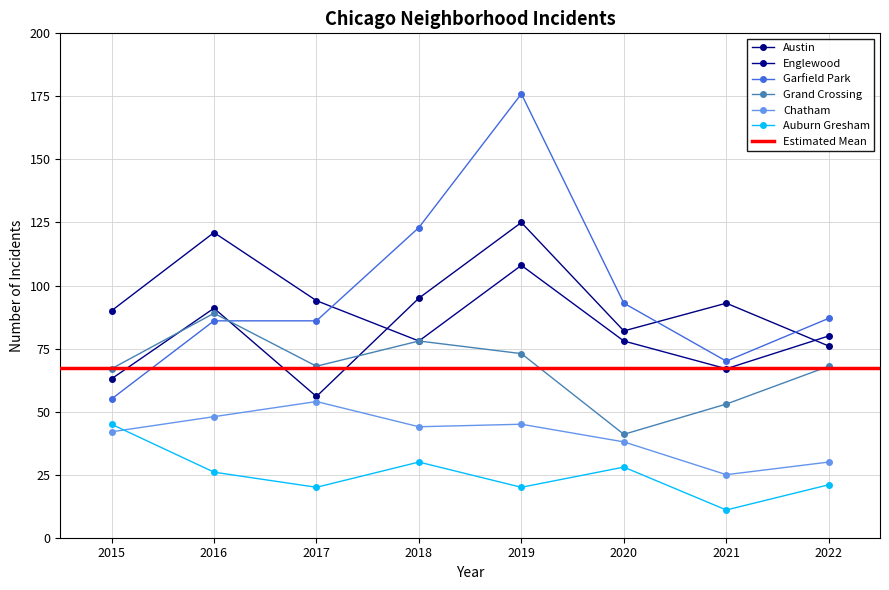

How many interior local valleys does the Chatham series have?

2